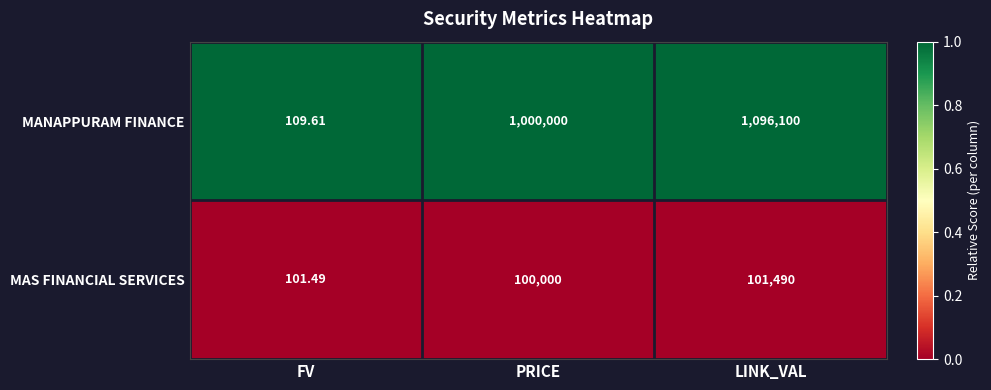

Where is MANAPPURAM FINANCE nearest to the value 548104?

PRICE